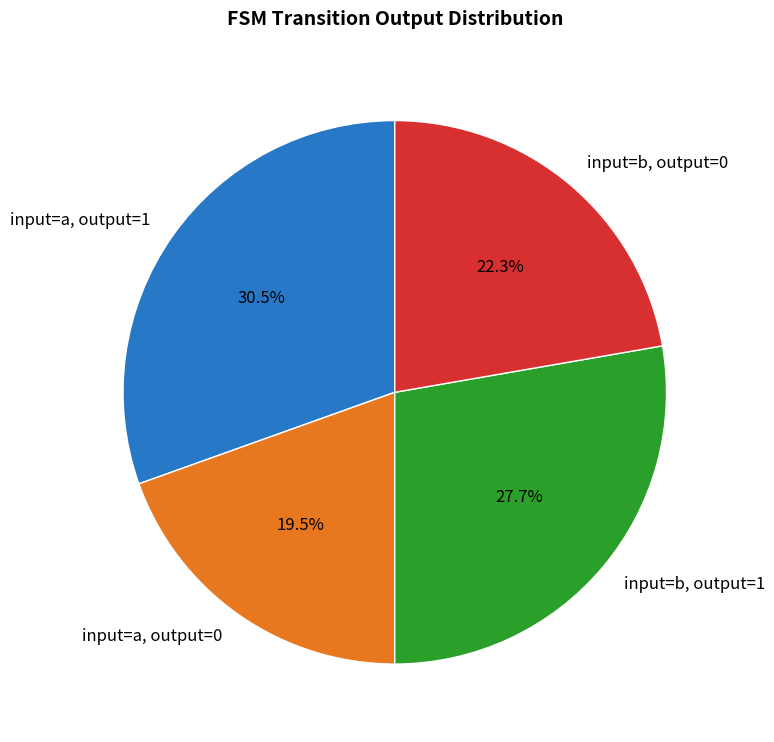

Which category has the smallest portion of the pie?

input=a, output=0